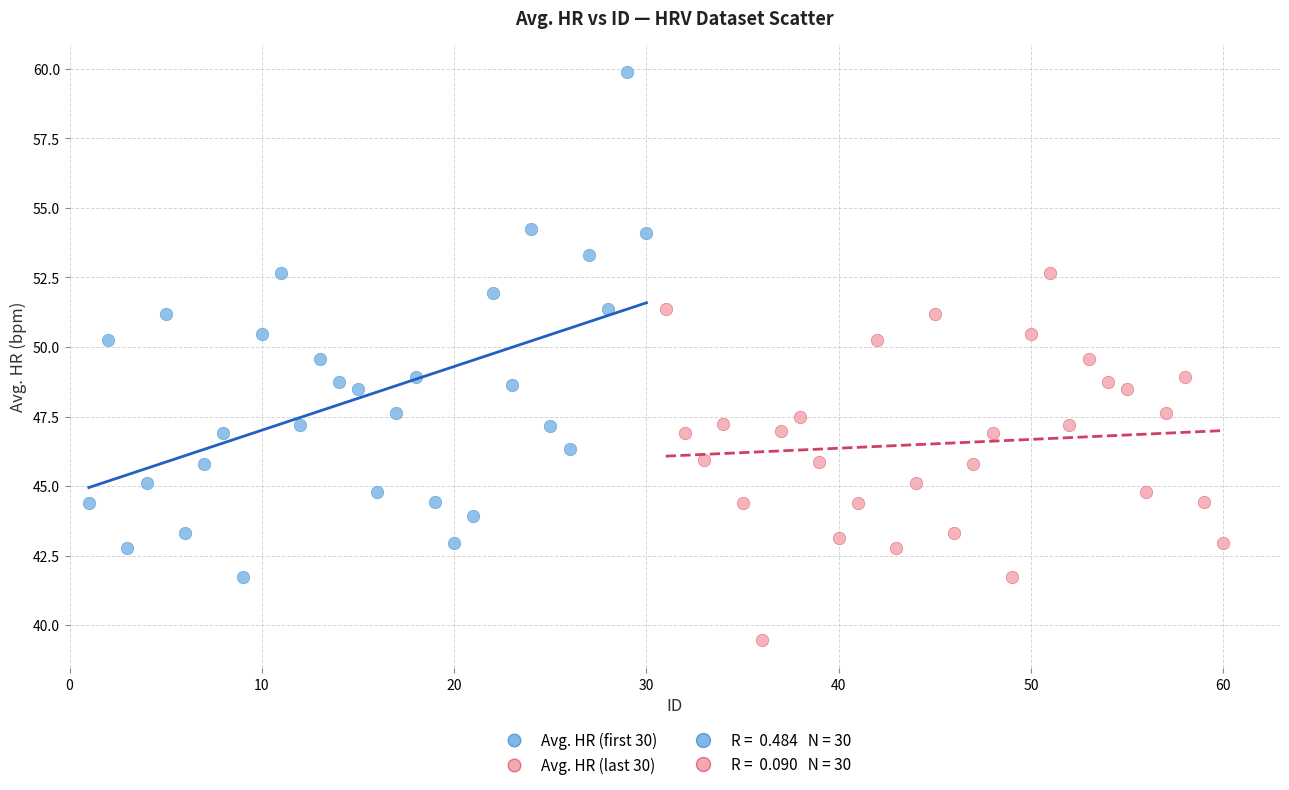

Which series reaches the minimum Y coordinate?

Avg. HR (last 30)